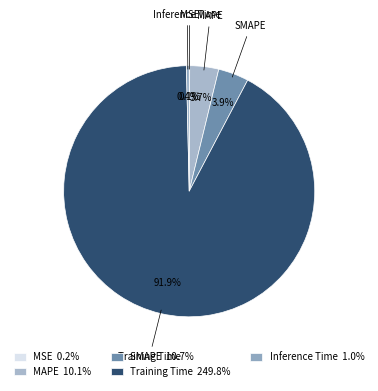

What is the largest slice in the pie chart?

Training Time